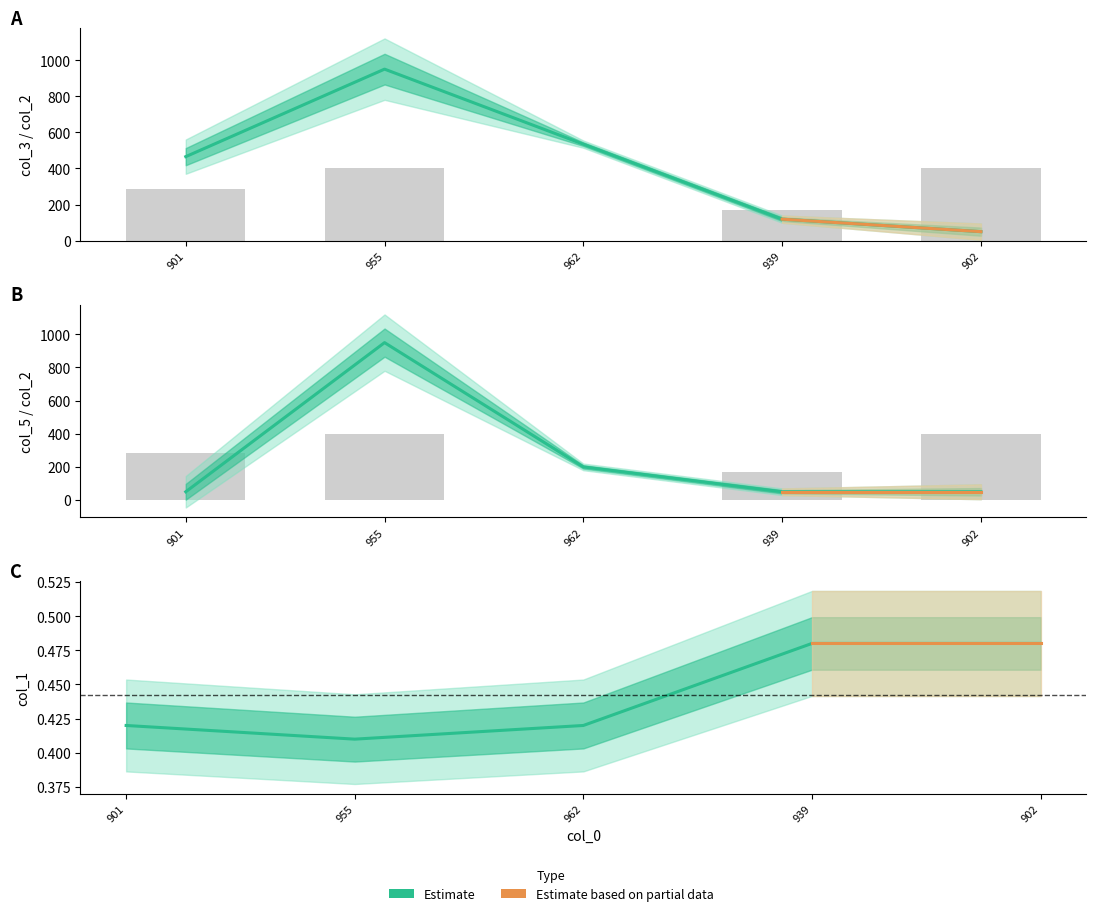

Reading right to left, what are all the values shown in this chart?

col_3: 50.0	119.2	534.6	950.0	465.4
col_2: 400.0	171.4	0.0	400.0	285.7
col_5: 50.0	50.0	200.0	950.0	50.0
col_1: 0.5	0.5	0.4	0.4	0.4